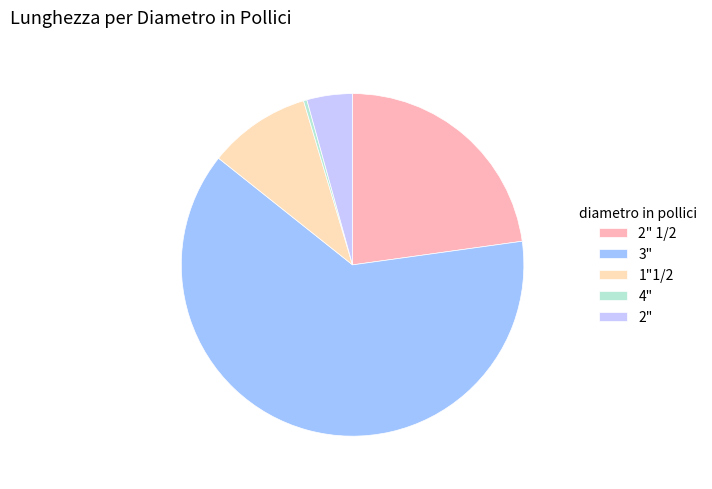

The 2" slice represents 4% of the pie. True or false?

True